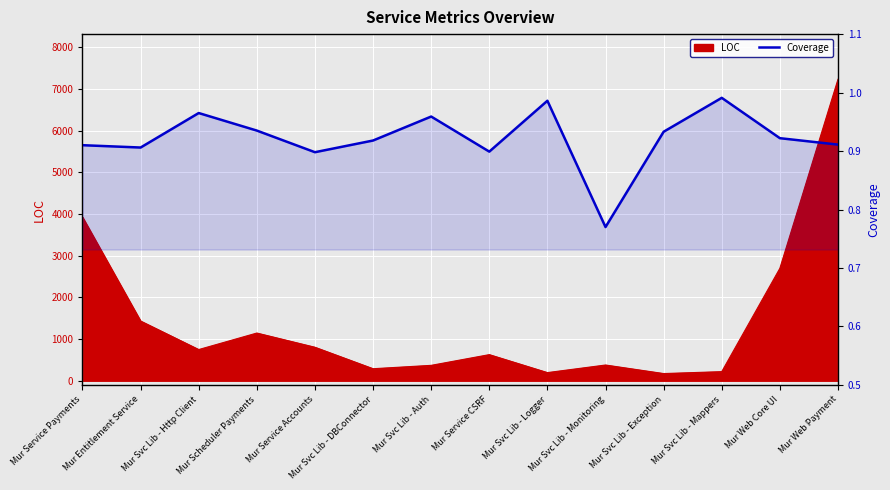

Is it true that the value at Mur Svc Lib - Logger is 1.0?

True